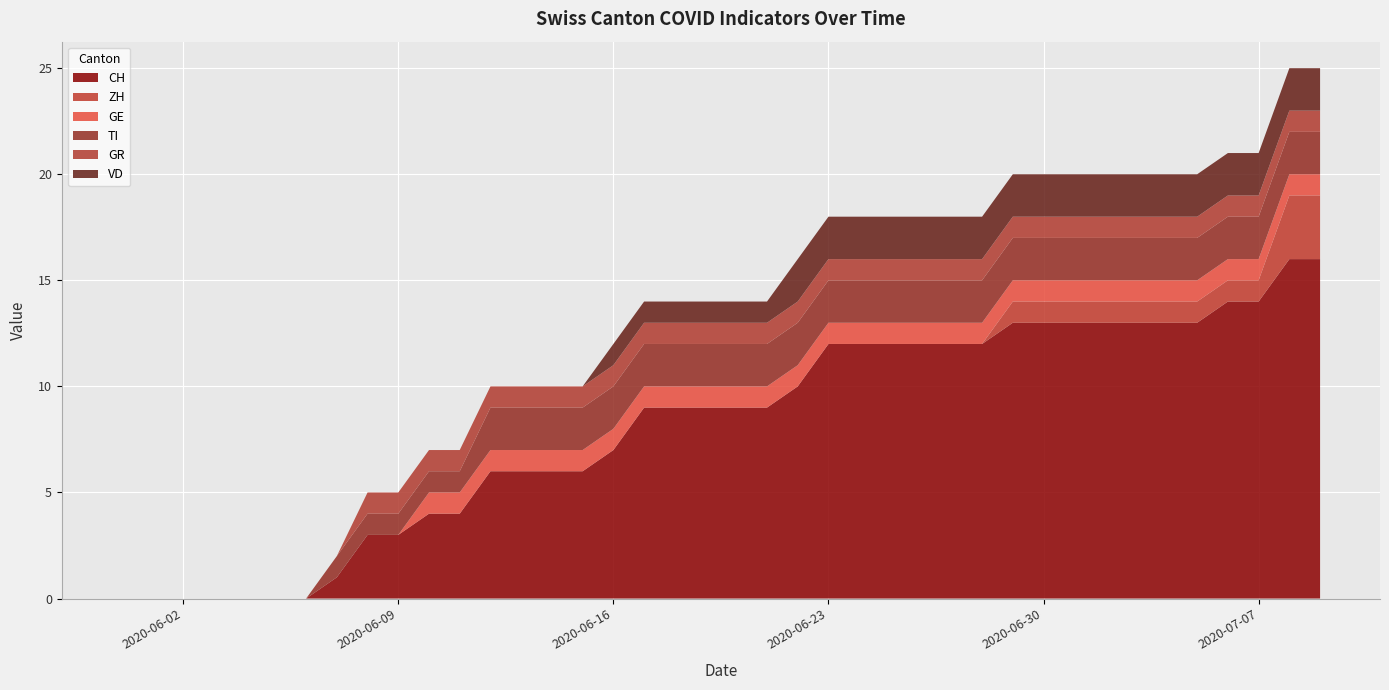

Reading right to left, transcribe all the data shown in this chart.

CH: 39=16	38=16	37=14	36=14	35=13	34=13	33=13	32=13	31=13	30=13	29=13	28=12	27=12	26=12	25=12	24=12	23=12	22=10	21=9	20=9	19=9	18=9	17=9	16=7	15=6	14=6	13=6	12=6	11=4	10=4	9=3	8=3	7=1	6=0	5=0	4=0	3=0	2=0	1=0	0=0
ZH: 39=3	38=3	37=1	36=1	35=1	34=1	33=1	32=1	31=1	30=1	29=1	28=0	27=0	26=0	25=0	24=0	23=0	22=0	21=0	20=0	19=0	18=0	17=0	16=0	15=0	14=0	13=0	12=0	11=0	10=0	9=0	8=0	7=0	6=0	5=0	4=0	3=0	2=0	1=0	0=0
GE: 39=1	38=1	37=1	36=1	35=1	34=1	33=1	32=1	31=1	30=1	29=1	28=1	27=1	26=1	25=1	24=1	23=1	22=1	21=1	20=1	19=1	18=1	17=1	16=1	15=1	14=1	13=1	12=1	11=1	10=1	9=0	8=0	7=0	6=0	5=0	4=0	3=0	2=0	1=0	0=0
TI: 39=2	38=2	37=2	36=2	35=2	34=2	33=2	32=2	31=2	30=2	29=2	28=2	27=2	26=2	25=2	24=2	23=2	22=2	21=2	20=2	19=2	18=2	17=2	16=2	15=2	14=2	13=2	12=2	11=1	10=1	9=1	8=1	7=1	6=0	5=0	4=0	3=0	2=0	1=0	0=0
GR: 39=1	38=1	37=1	36=1	35=1	34=1	33=1	32=1	31=1	30=1	29=1	28=1	27=1	26=1	25=1	24=1	23=1	22=1	21=1	20=1	19=1	18=1	17=1	16=1	15=1	14=1	13=1	12=1	11=1	10=1	9=1	8=1	7=0	6=0	5=0	4=0	3=0	2=0	1=0	0=0
VD: 39=2	38=2	37=2	36=2	35=2	34=2	33=2	32=2	31=2	30=2	29=2	28=2	27=2	26=2	25=2	24=2	23=2	22=2	21=1	20=1	19=1	18=1	17=1	16=1	15=0	14=0	13=0	12=0	11=0	10=0	9=0	8=0	7=0	6=0	5=0	4=0	3=0	2=0	1=0	0=0